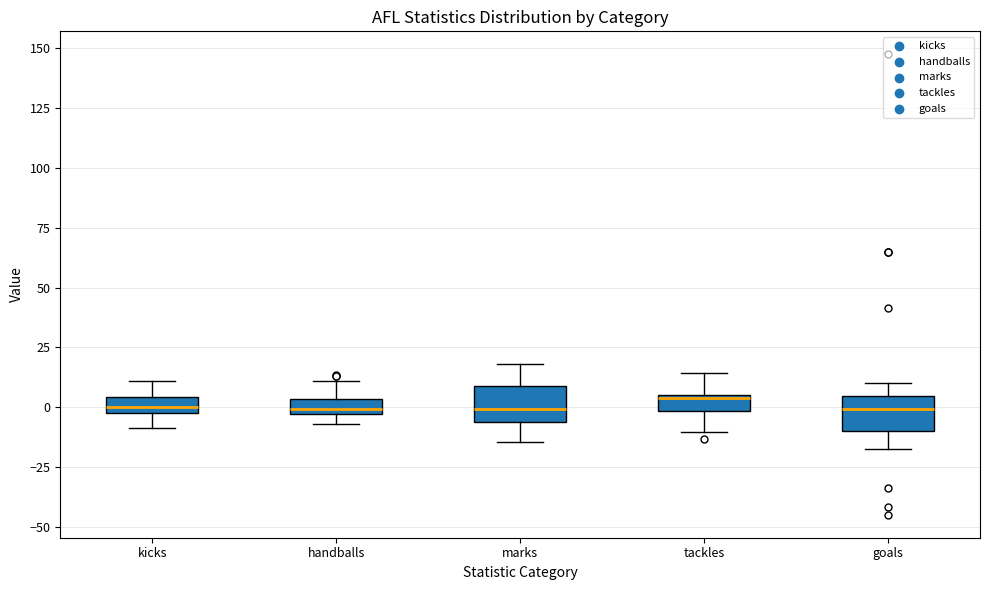

Where does the lower whisker of the box for goals end on the y-axis? The values are not printed on the chart, so give them approximately, as read against the axis.

-15